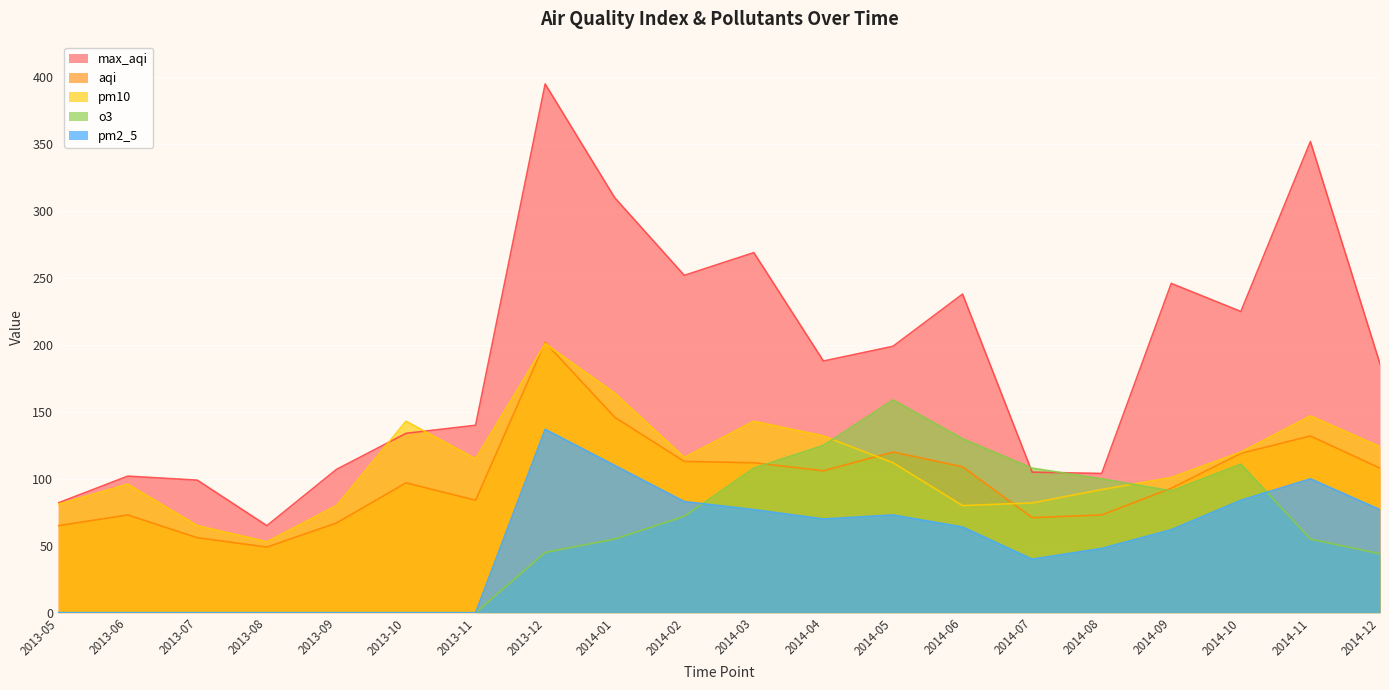

What is the label of the 4th point from the right?

2014-09